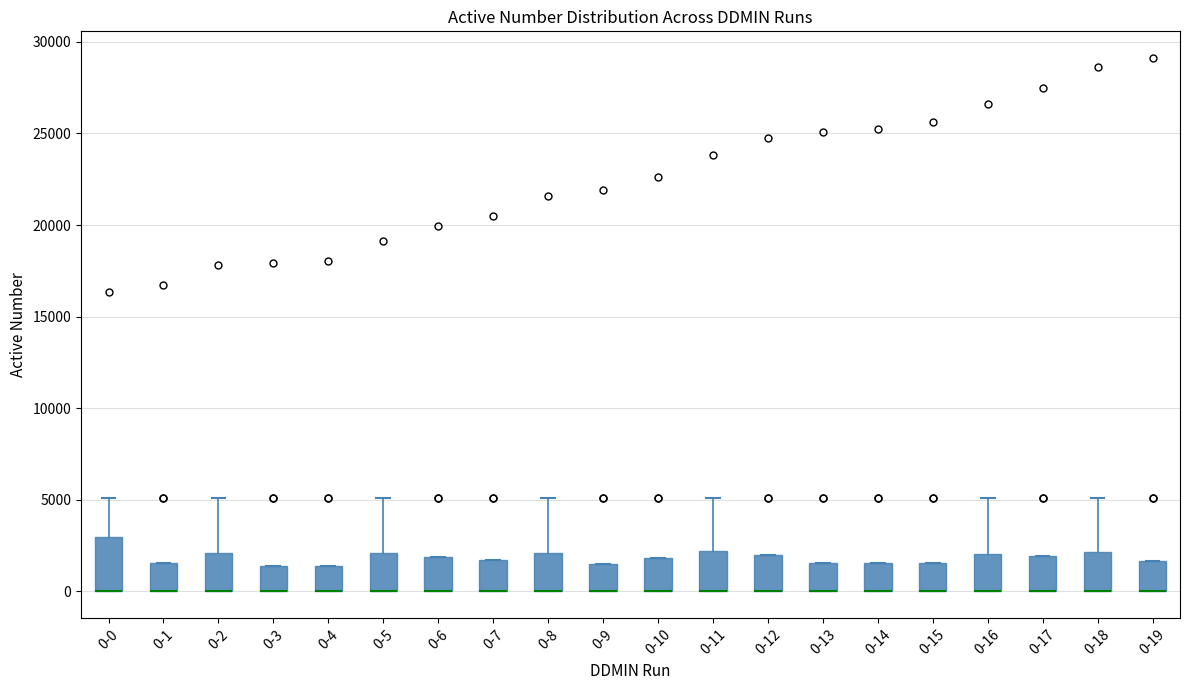

Reading left to right, transcribe this box plot: for each box, give where its median line is, the range the box spans, and where its two whiskers end, as read against the y-axis. The values are not printed on the chart, so give them approximately, as read against the axis.

0-0: median 0 (drawn on the box's lower edge), box 0 to 3000, whiskers 0 to 5000
0-1: median 0 (drawn on the box's lower edge), box 0 to 1500, whiskers 0 to 1500
0-2: median 0 (drawn on the box's lower edge), box 0 to 2000, whiskers 0 to 5000
0-3: median 0 (drawn on the box's lower edge), box 0 to 1500, whiskers 0 to 1500
0-4: median 0 (drawn on the box's lower edge), box 0 to 1500, whiskers 0 to 1500
0-5: median 0 (drawn on the box's lower edge), box 0 to 2000, whiskers 0 to 5000
0-6: median 0 (drawn on the box's lower edge), box 0 to 2000, whiskers 0 to 2000
0-7: median 0 (drawn on the box's lower edge), box 0 to 1500, whiskers 0 to 1500
0-8: median 0 (drawn on the box's lower edge), box 0 to 2000, whiskers 0 to 5000
0-9: median 0 (drawn on the box's lower edge), box 0 to 1500, whiskers 0 to 1500
0-10: median 0 (drawn on the box's lower edge), box 0 to 2000, whiskers 0 to 2000
0-11: median 0 (drawn on the box's lower edge), box 0 to 2000, whiskers 0 to 5000
0-12: median 0 (drawn on the box's lower edge), box 0 to 2000, whiskers 0 to 2000
0-13: median 0 (drawn on the box's lower edge), box 0 to 1500, whiskers 0 to 1500
0-14: median 0 (drawn on the box's lower edge), box 0 to 1500, whiskers 0 to 1500
0-15: median 0 (drawn on the box's lower edge), box 0 to 1500, whiskers 0 to 1500
0-16: median 0 (drawn on the box's lower edge), box 0 to 2000, whiskers 0 to 5000
0-17: median 0 (drawn on the box's lower edge), box 0 to 2000, whiskers 0 to 2000
0-18: median 0 (drawn on the box's lower edge), box 0 to 2000, whiskers 0 to 5000
0-19: median 0 (drawn on the box's lower edge), box 0 to 1500, whiskers 0 to 1500